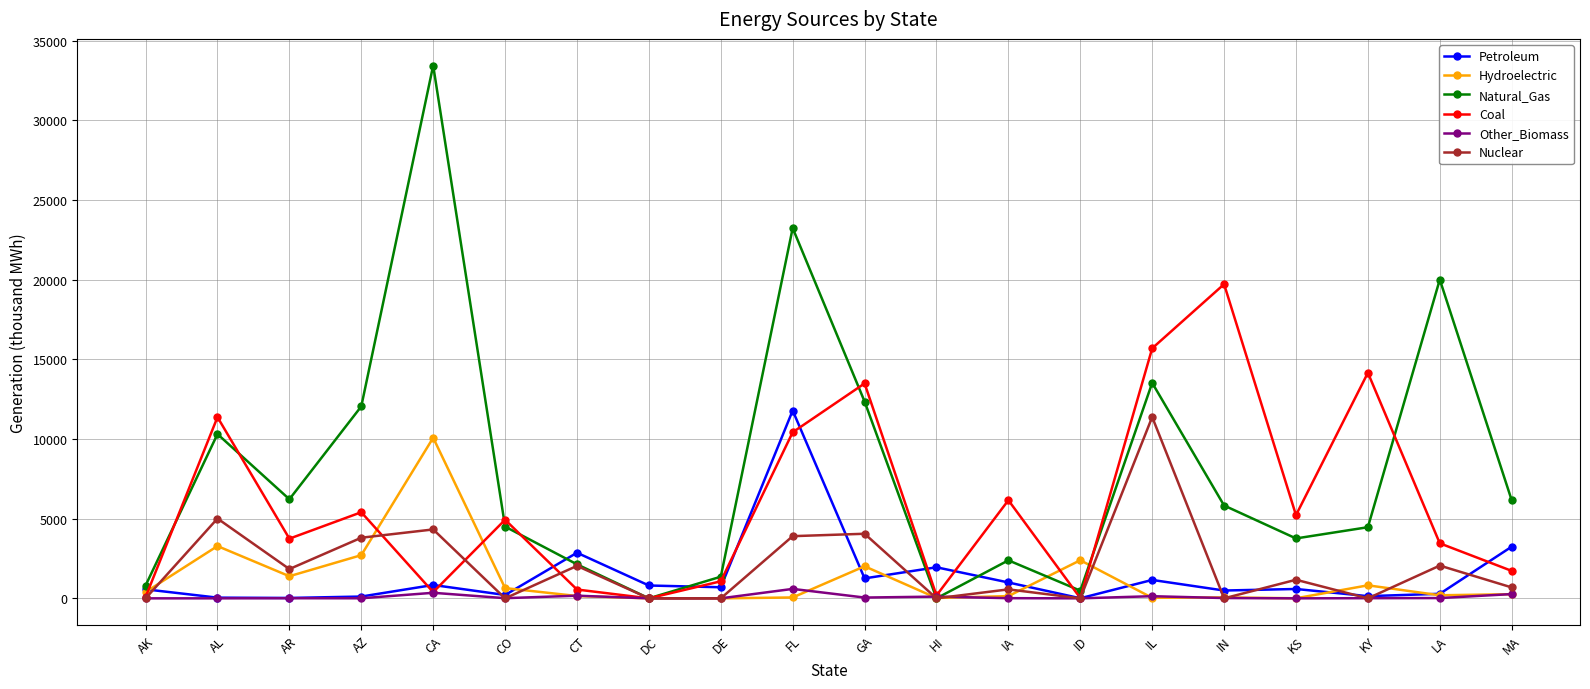

Is the value of Other_Biomass at FL greater than the value of Petroleum at CT?

No